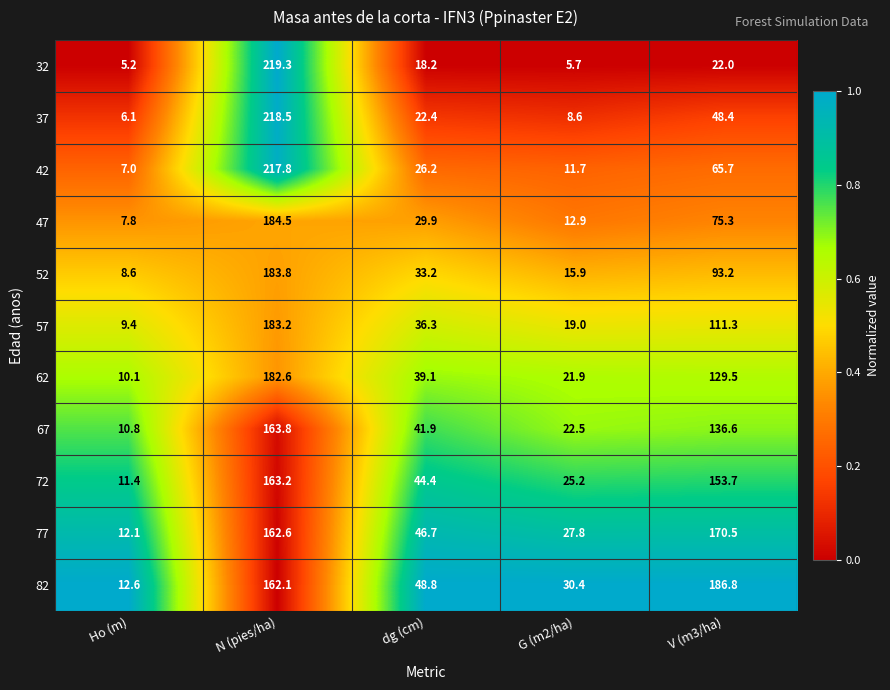

What is the sum of all 32 values?

270.4